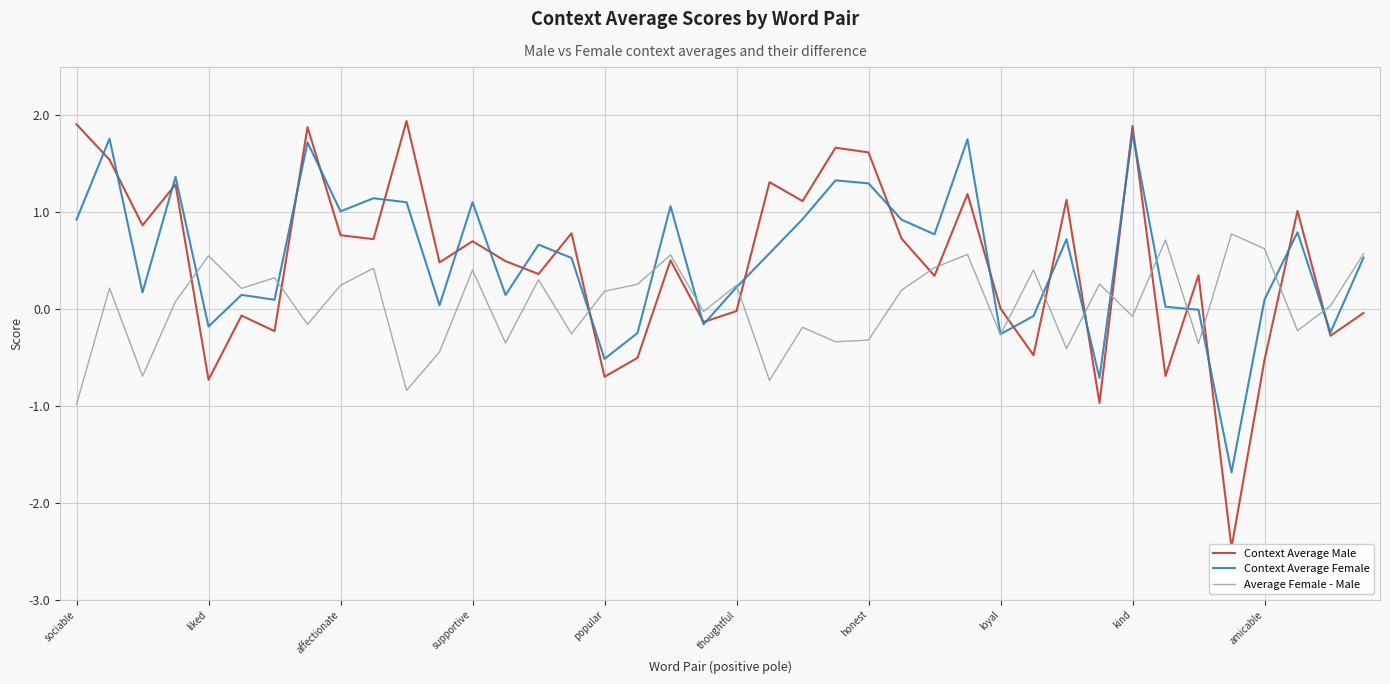

What is the label of the 9th point from the right?

31